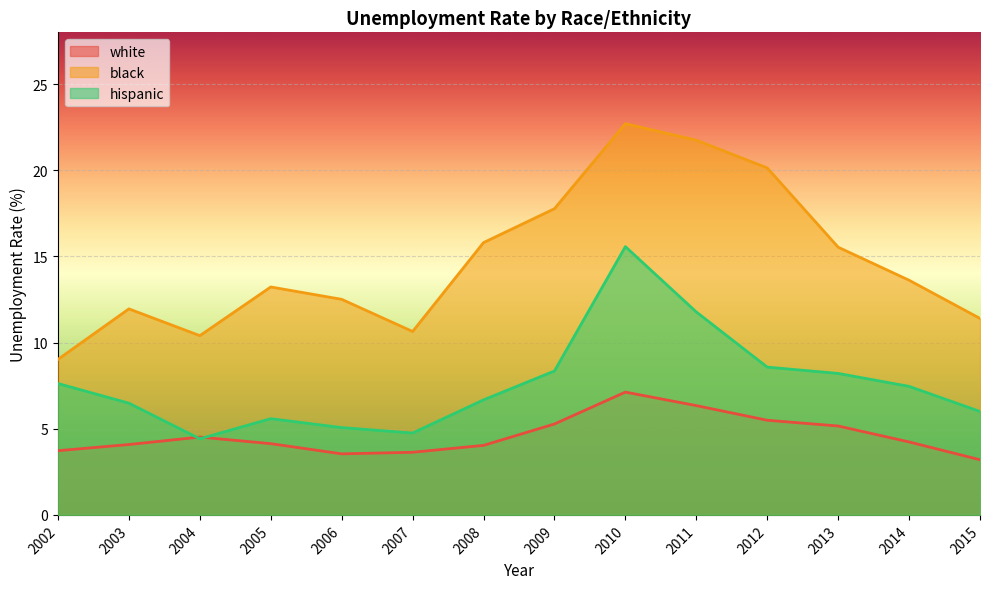

Is it true that white equals 3.6 at 2007?

True